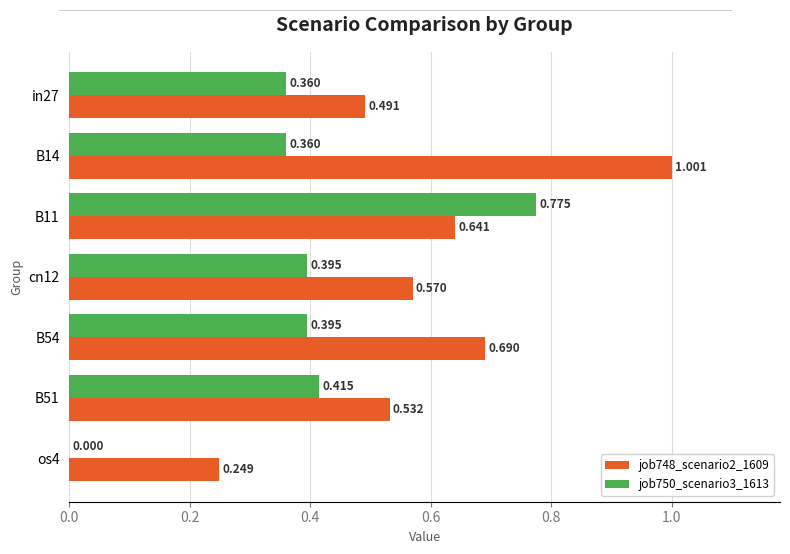

At which category is the sum across all series the highest?

B11